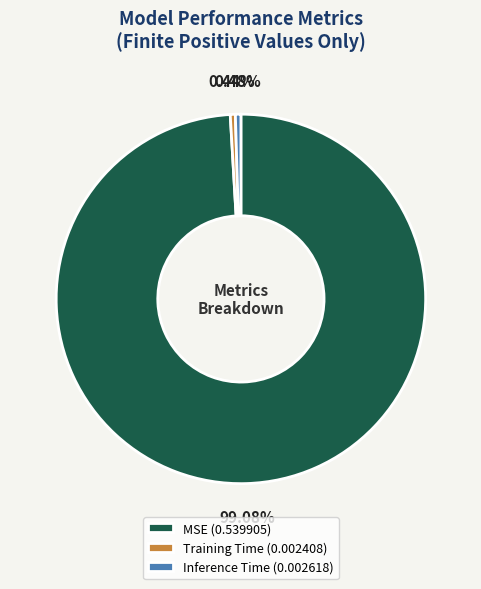

Combined, do Inference Time and Training Time account for over 50%?

No